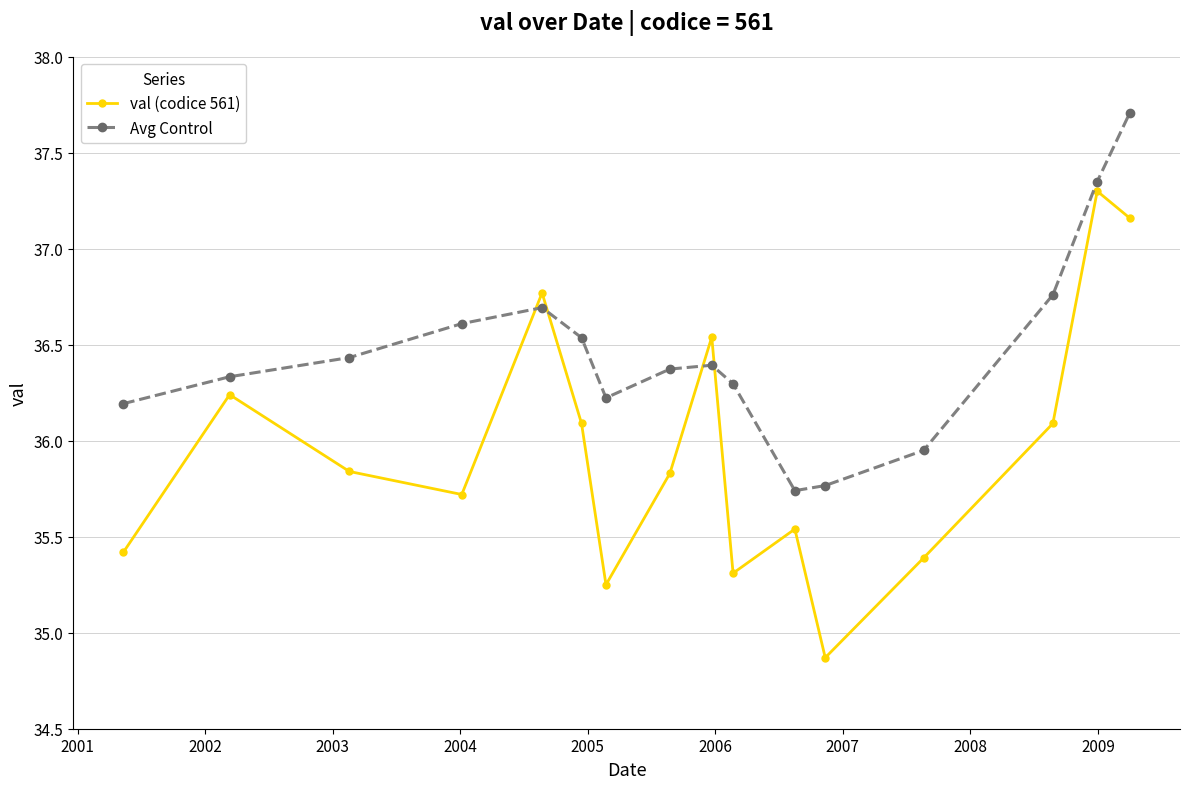

What is the smallest value displayed?

34.9